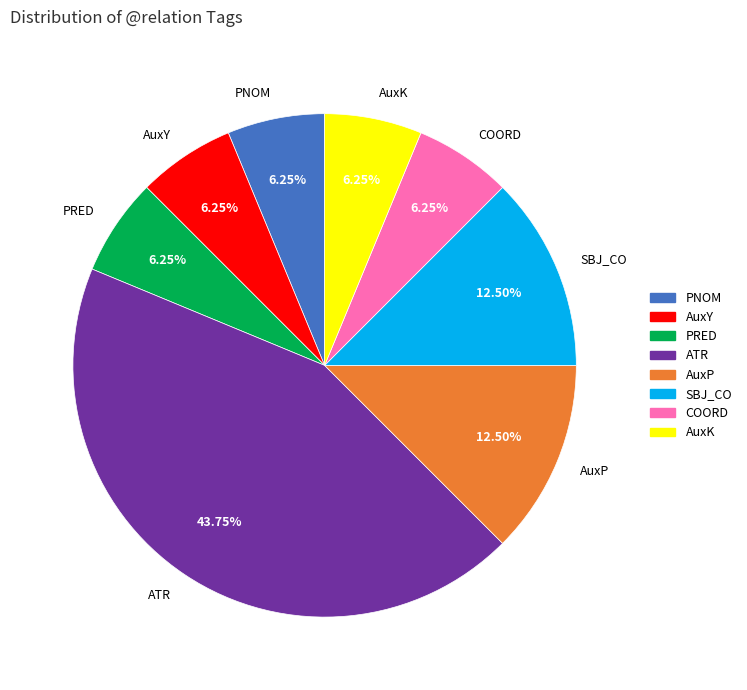

To the nearest percent, what percentage of the pie is AuxK?

6%